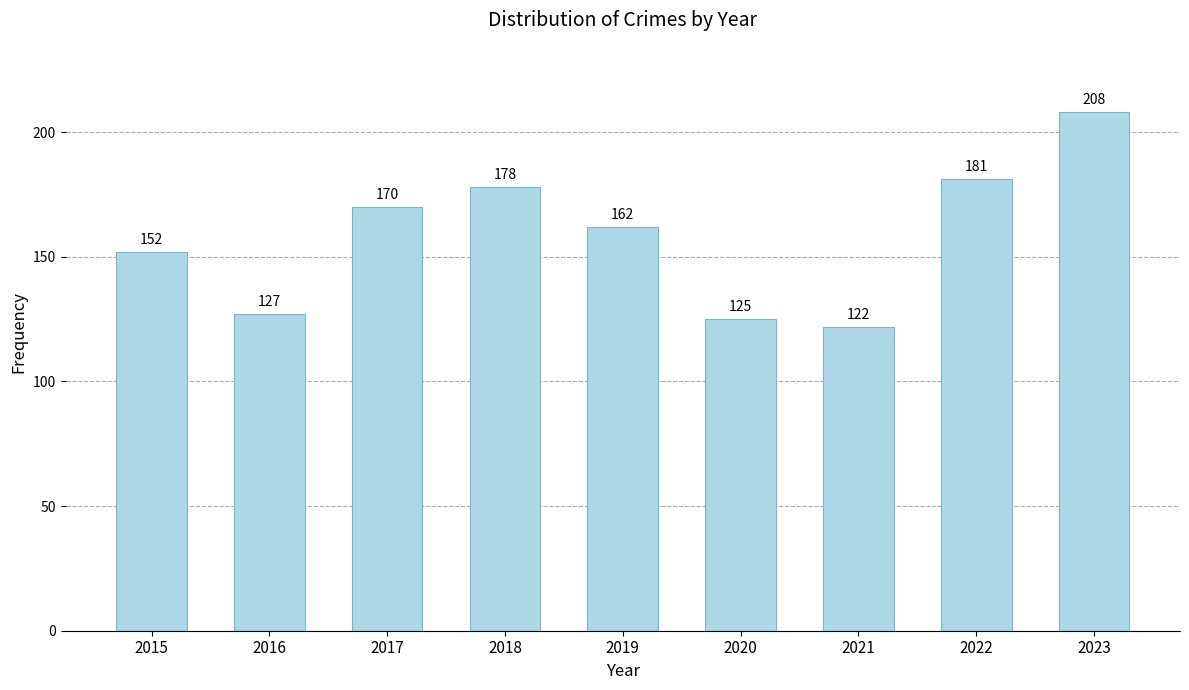

Which category has the lowest value across all series?

2021